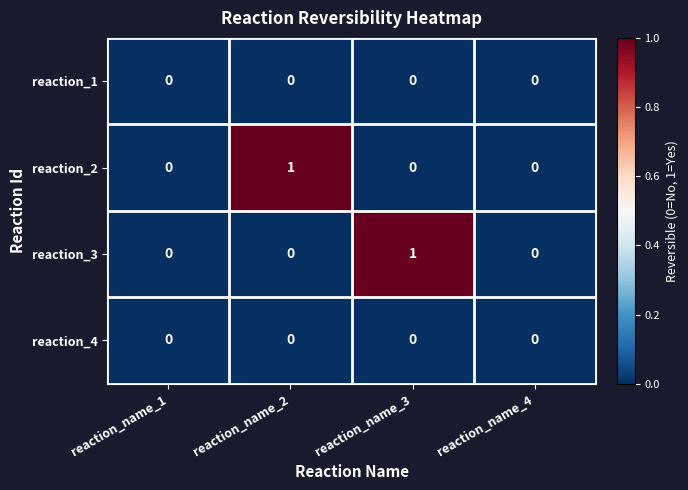

Reading left to right, what are all the values shown in this chart?

reaction_1: 0	0	0	0
reaction_2: 0	1	0	0
reaction_3: 0	0	1	0
reaction_4: 0	0	0	0